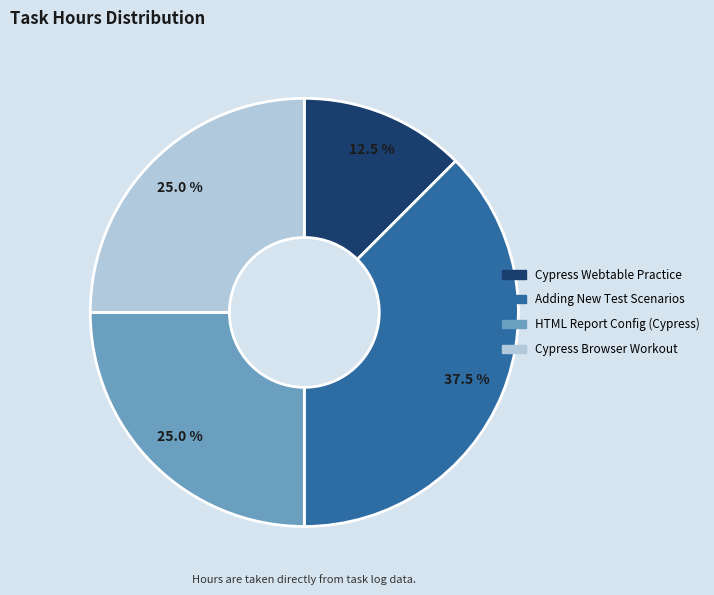

To the nearest percent, what is the difference between the largest and smallest slice percentages?

25%